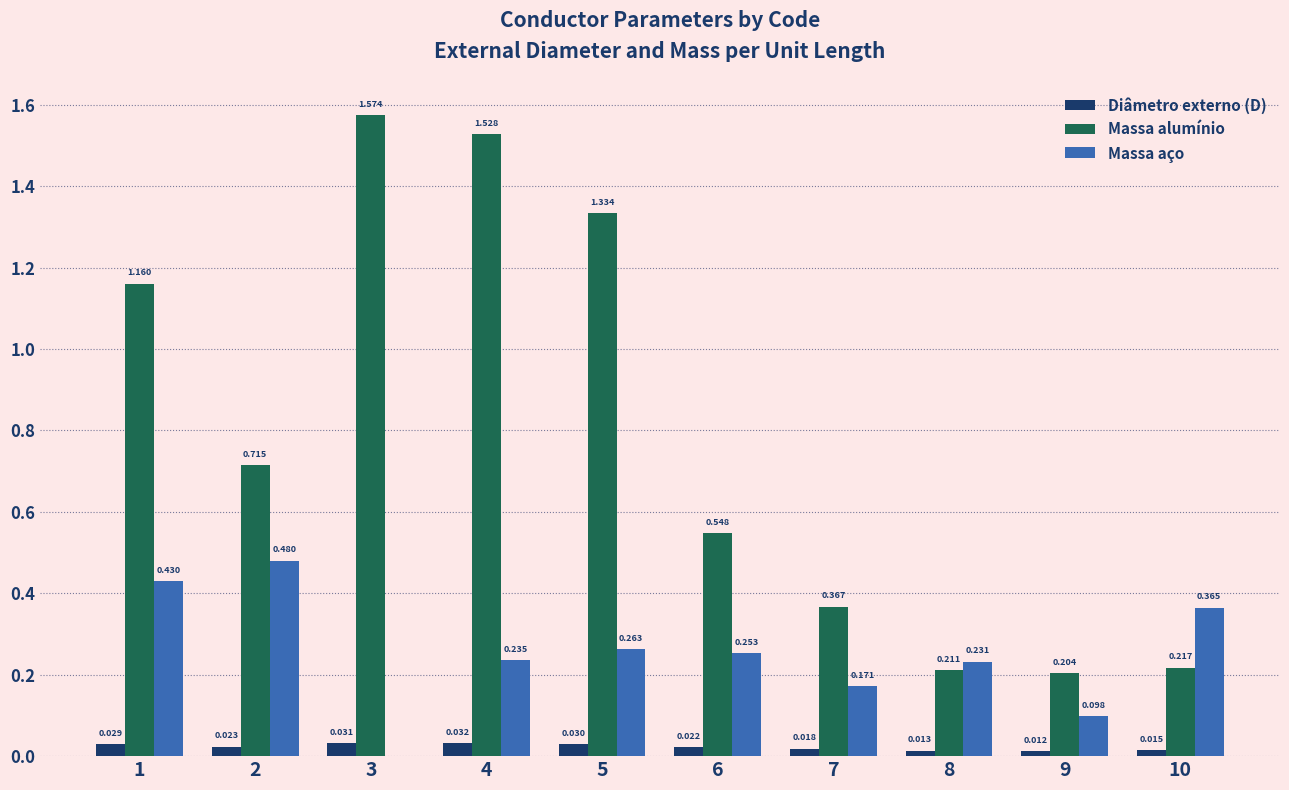

The Massa aço series shows 0.4 at 5. True or false?

False